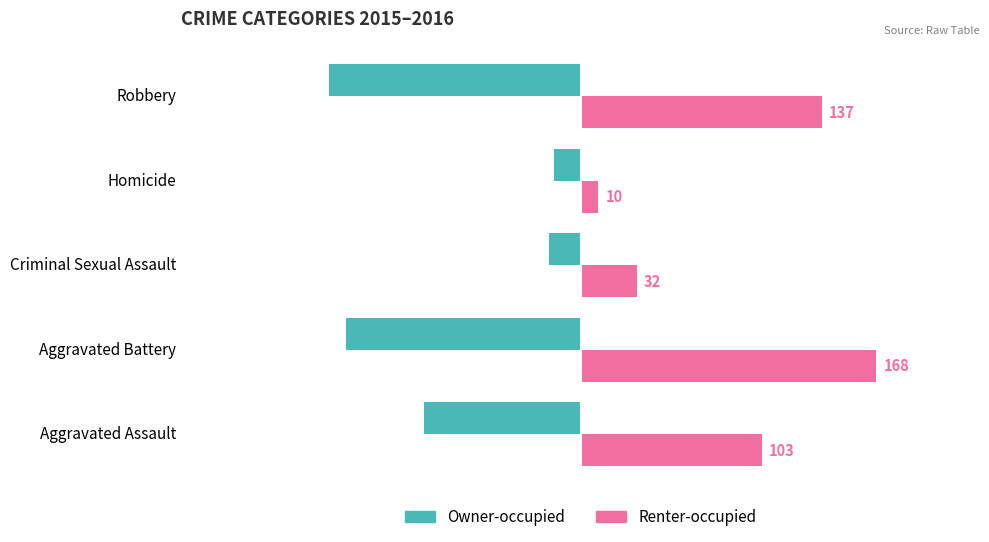

The value of Renter-occupied at Aggravated Battery is 168. True or false?

True